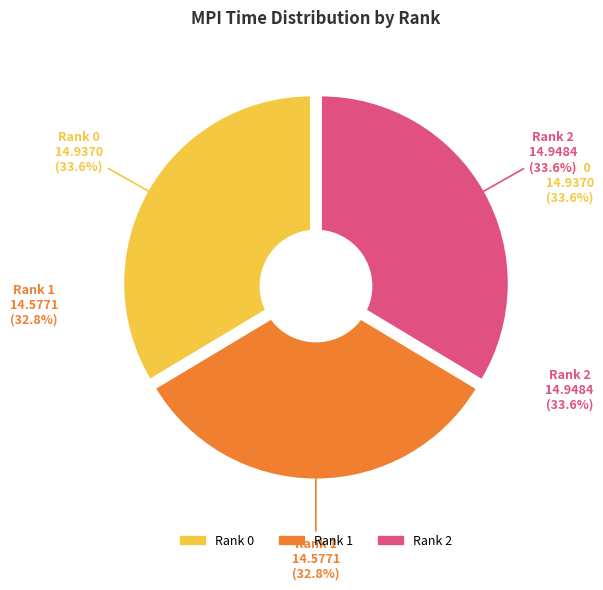

Does Rank 1 represent more than half of the total?

No